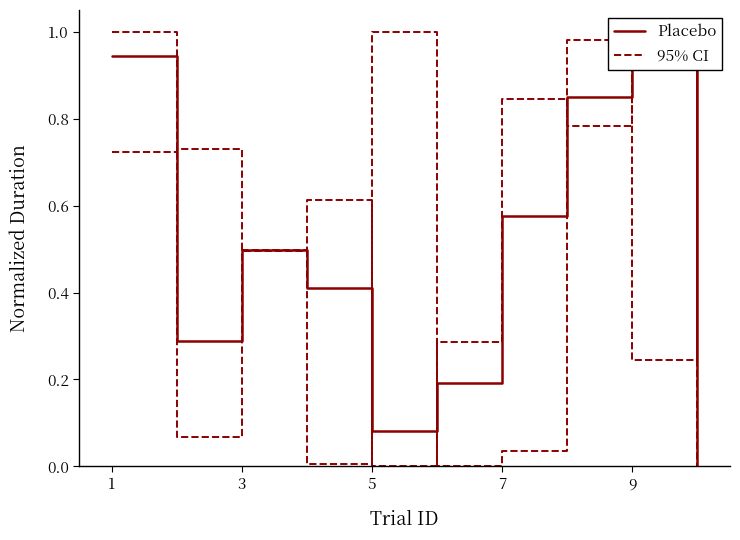

Does the chart display data point markers on the line(s)?

No